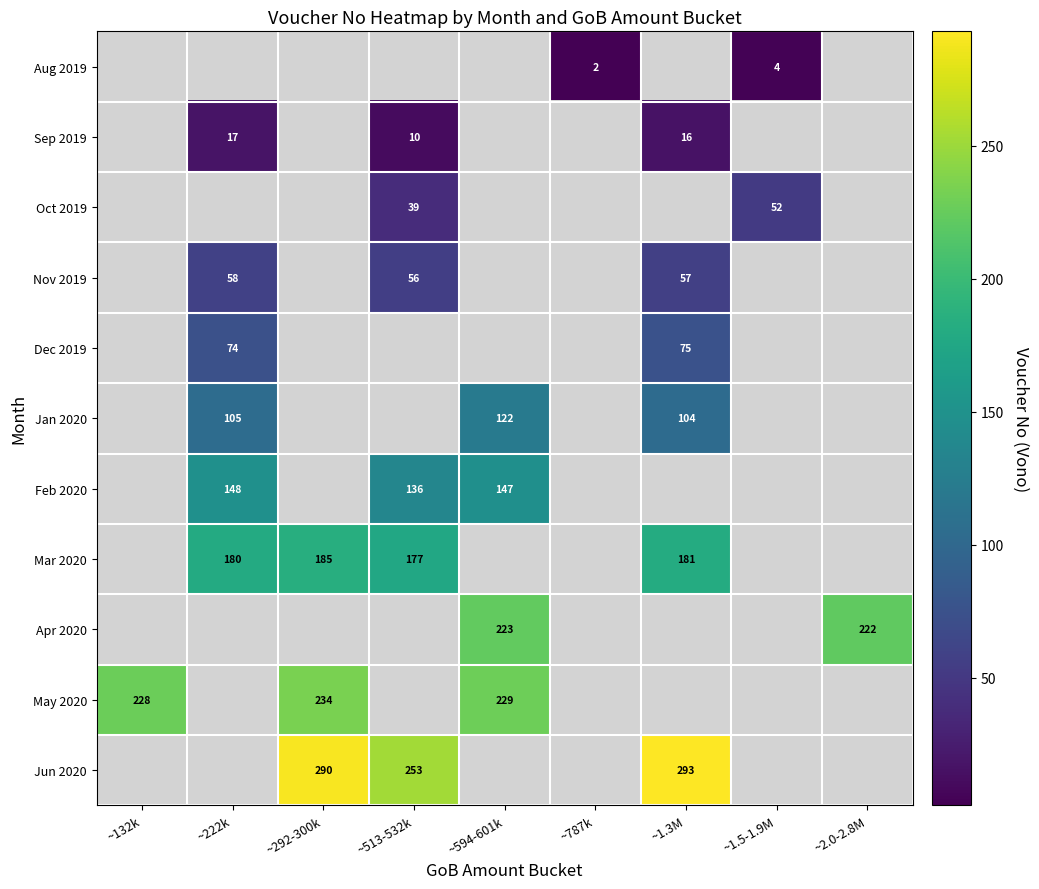

True or false: Oct 2019 has a value of 70 at ~1.5-1.9M.

False